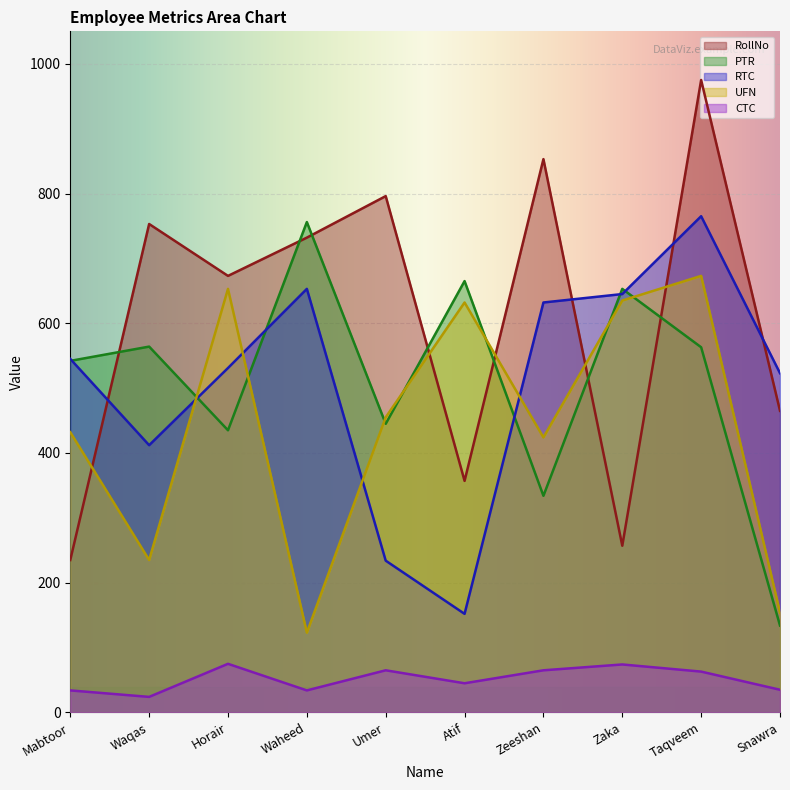

What is the average value of the UFN series?

442